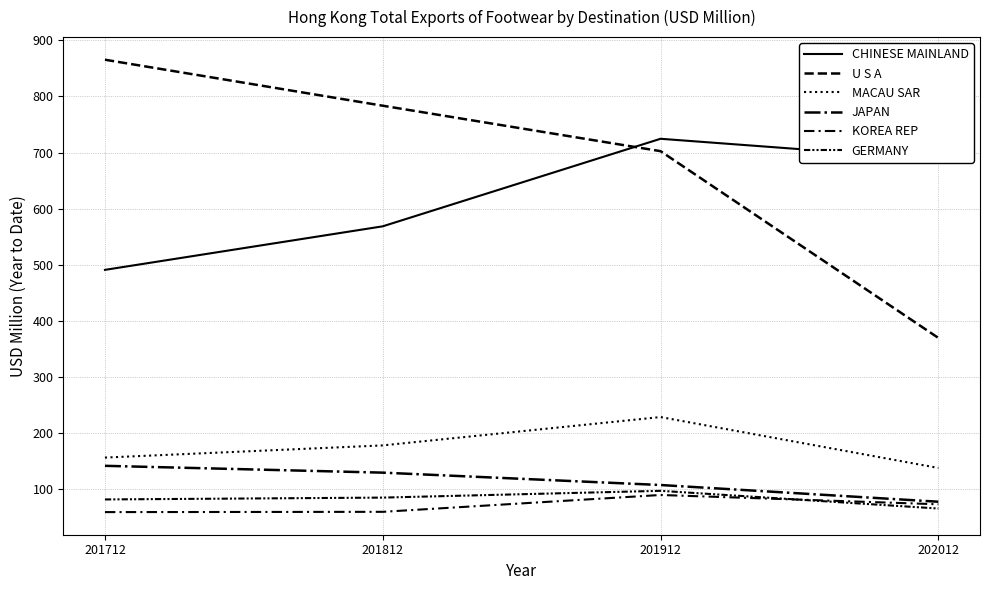

Which series has the largest range (max minus min)?

U S A